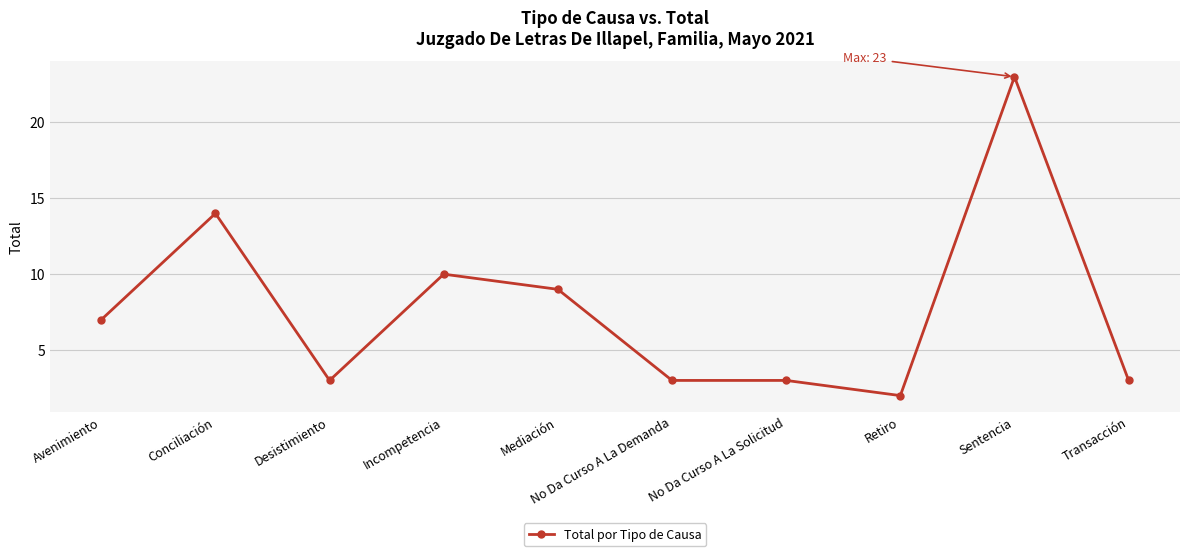

What is the difference between the second highest and minimum values?

12